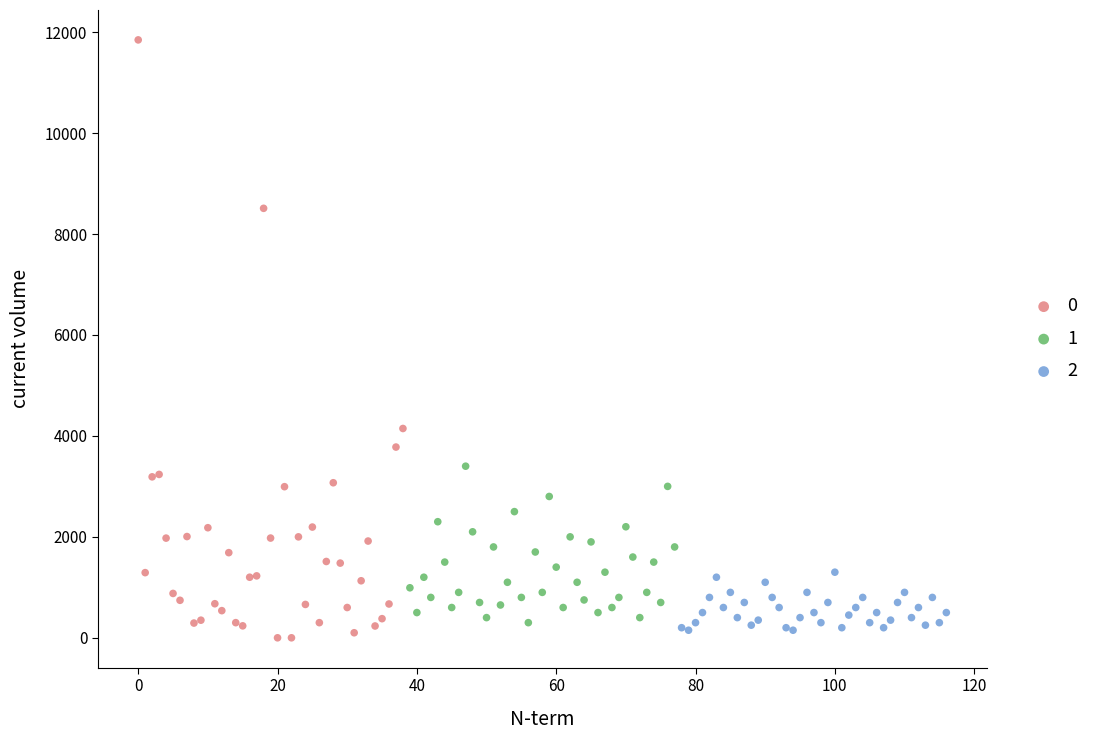

What are all the series names shown in the legend?

0, 1, 2